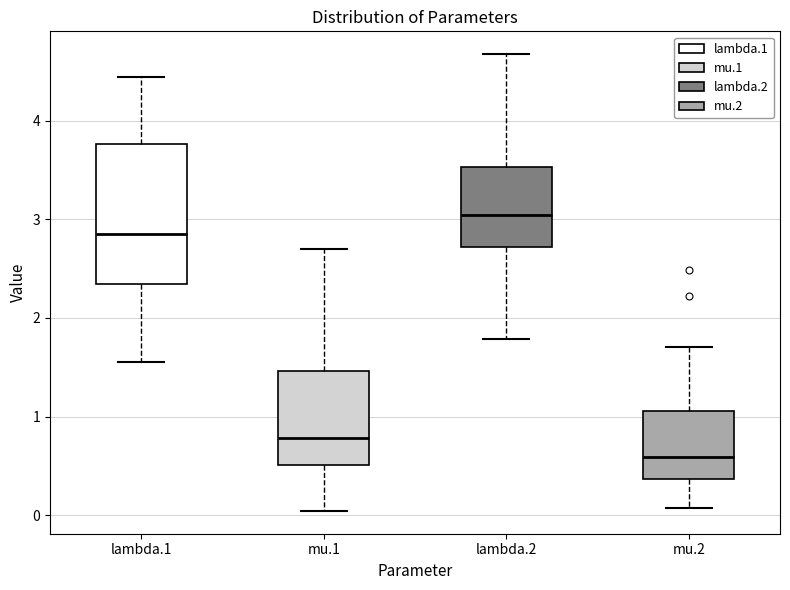

Reading left to right, read every box against the y-axis: the position of its median line, the range the box covers, and the ends of its whiskers. The values are not printed on the chart, so give them approximately, as read against the axis.

lambda.1: median 2.9, box 2.3 to 3.8, whiskers 1.5 to 4.4
mu.1: median 0.8, box 0.5 to 1.5, whiskers 0.0 to 2.7
lambda.2: median 3.0, box 2.7 to 3.5, whiskers 1.8 to 4.7
mu.2: median 0.6, box 0.4 to 1.1, whiskers 0.1 to 1.7